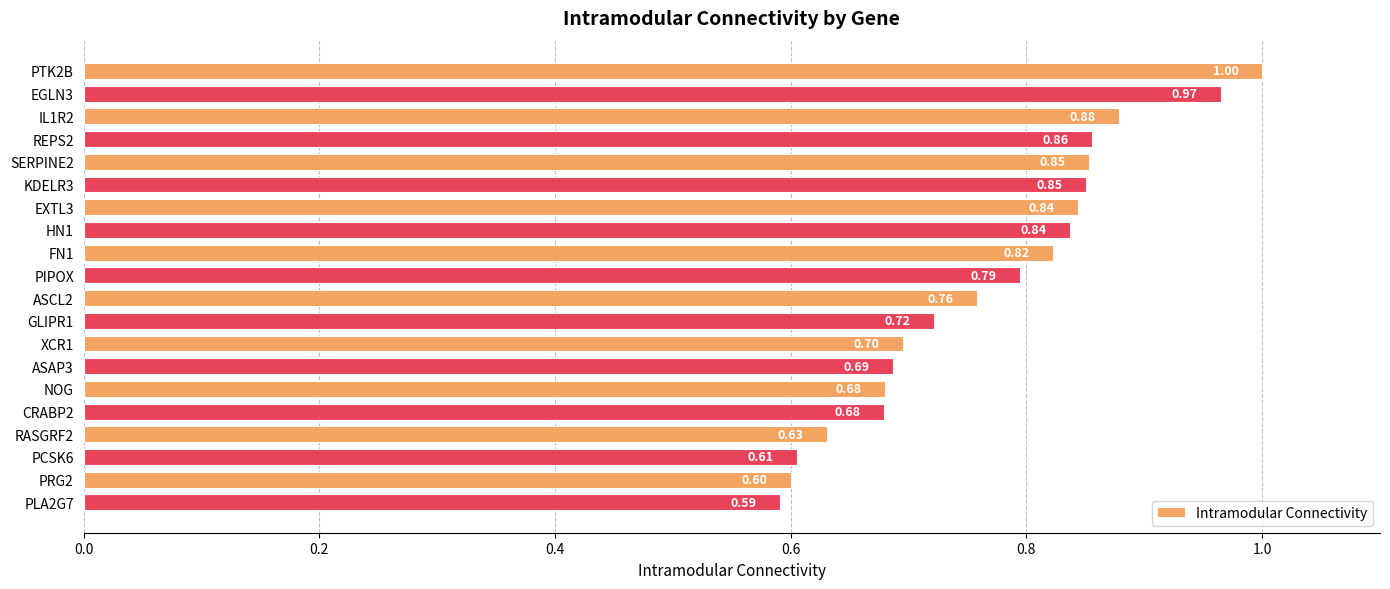

What is the sum of all values?

15.3